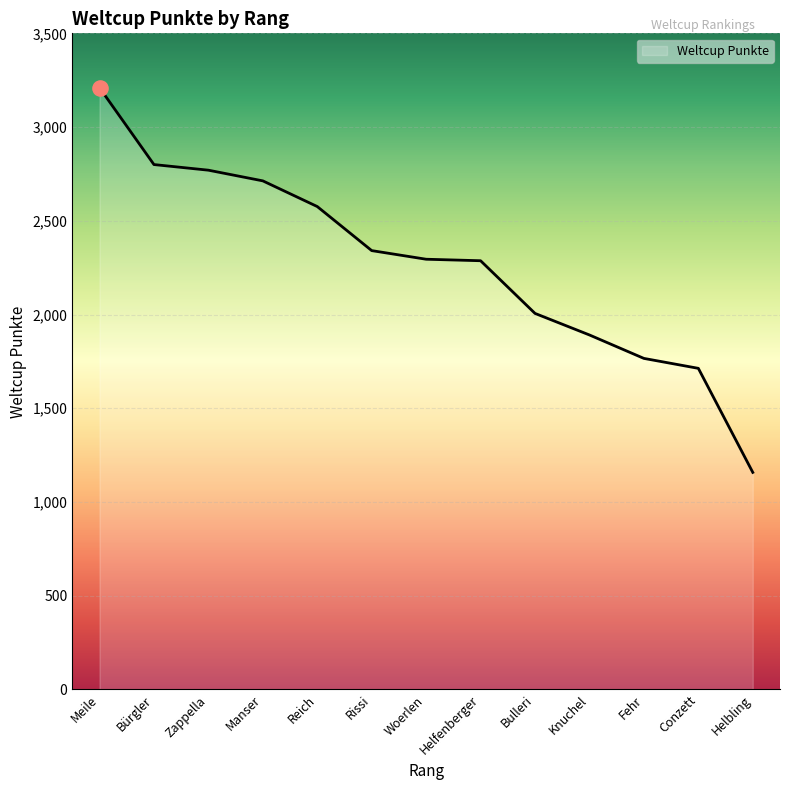

Approximately how many times larger is the value at Bürgler compared to Woerlen?

1.2